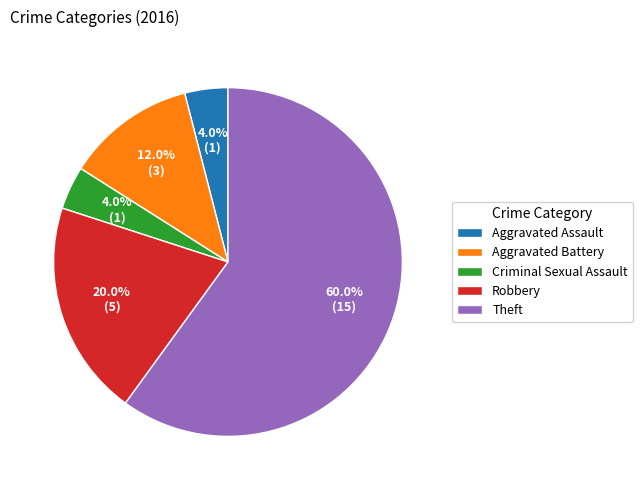

To the nearest percent, what portion does Criminal Sexual Assault represent?

4%